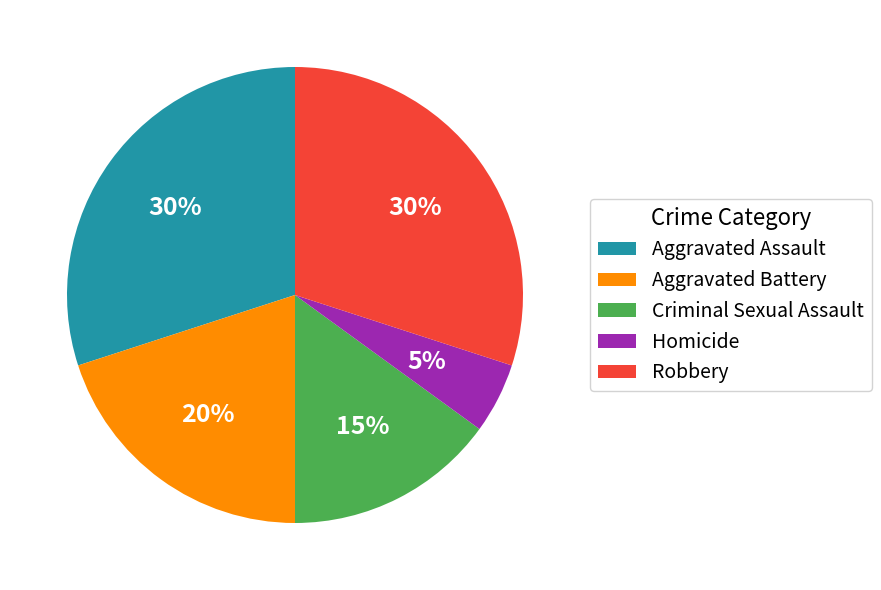

What percentage is the Robbery slice, to the nearest percent?

30%